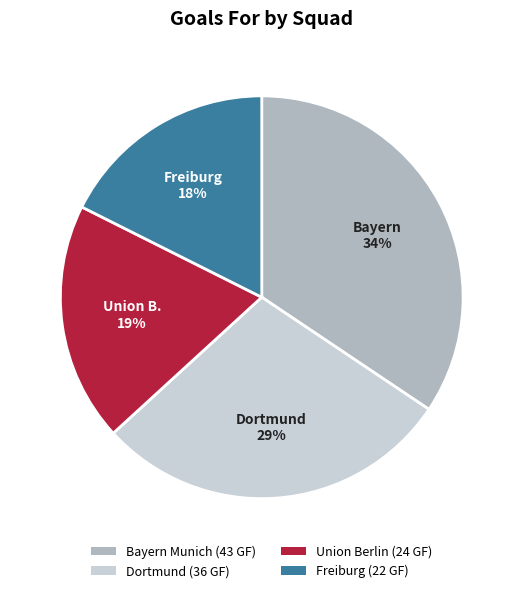

How many slices are in this pie chart?

4